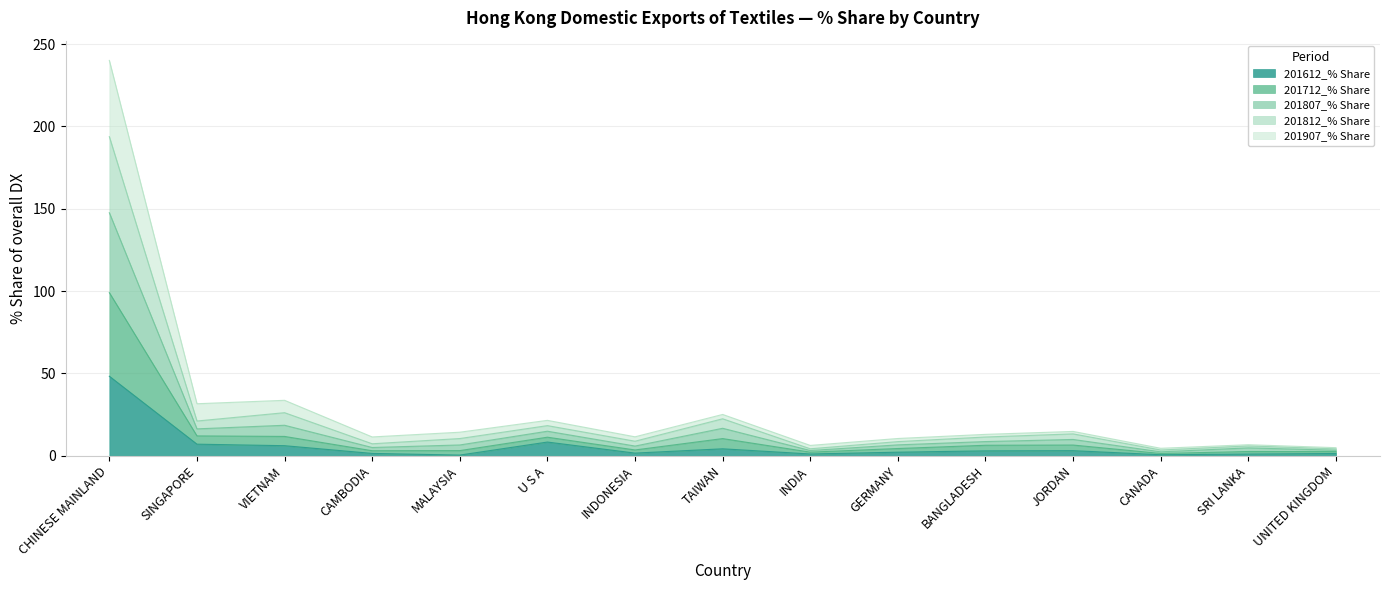

At which label does 201812_% Share first exceed 13?

CHINESE MAINLAND